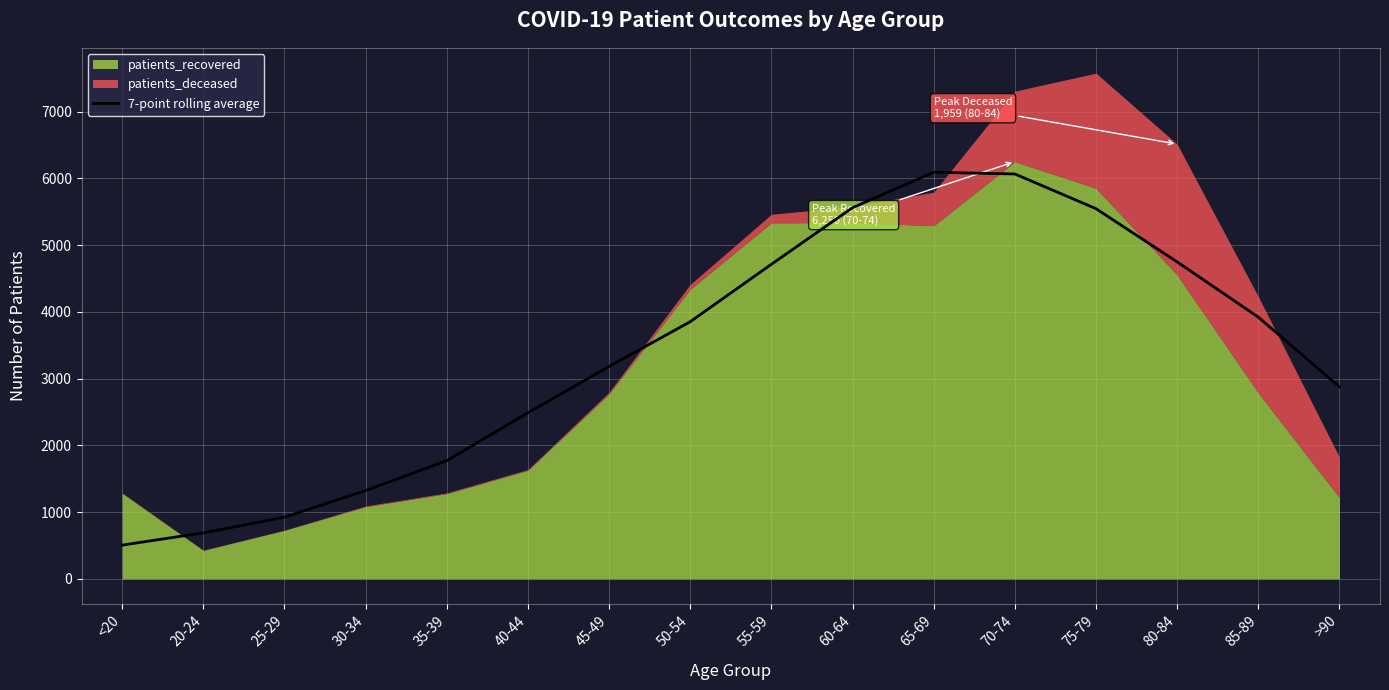

The value of 7-point rolling average at 55-59 is 1922.2. True or false?

False